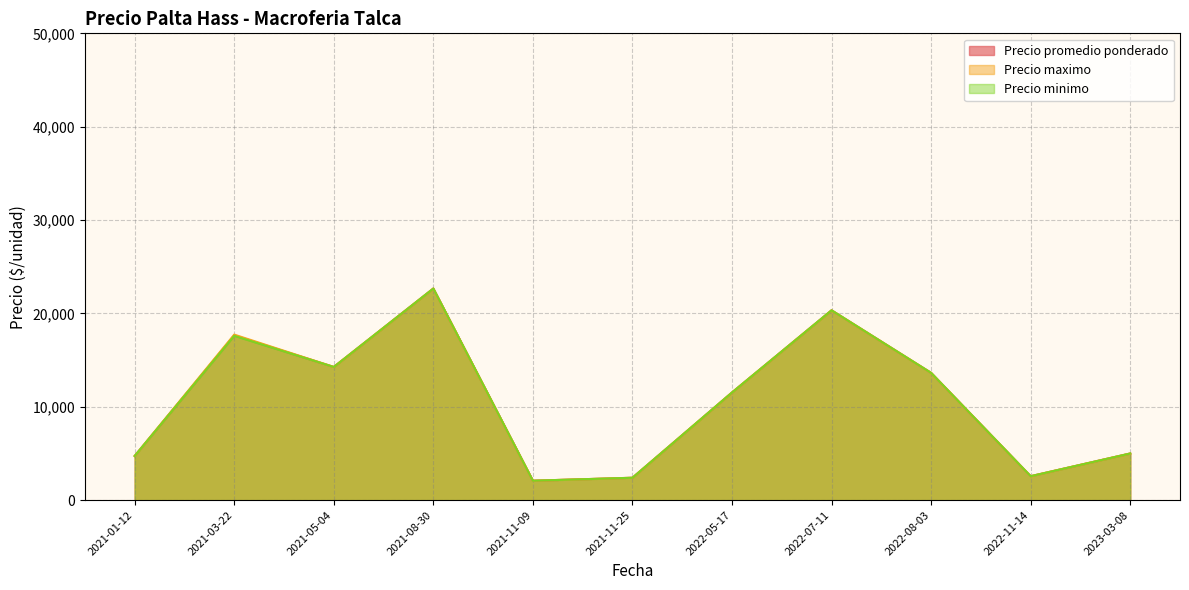

The Precio maximo series shows 855 at 2021-11-25. True or false?

False